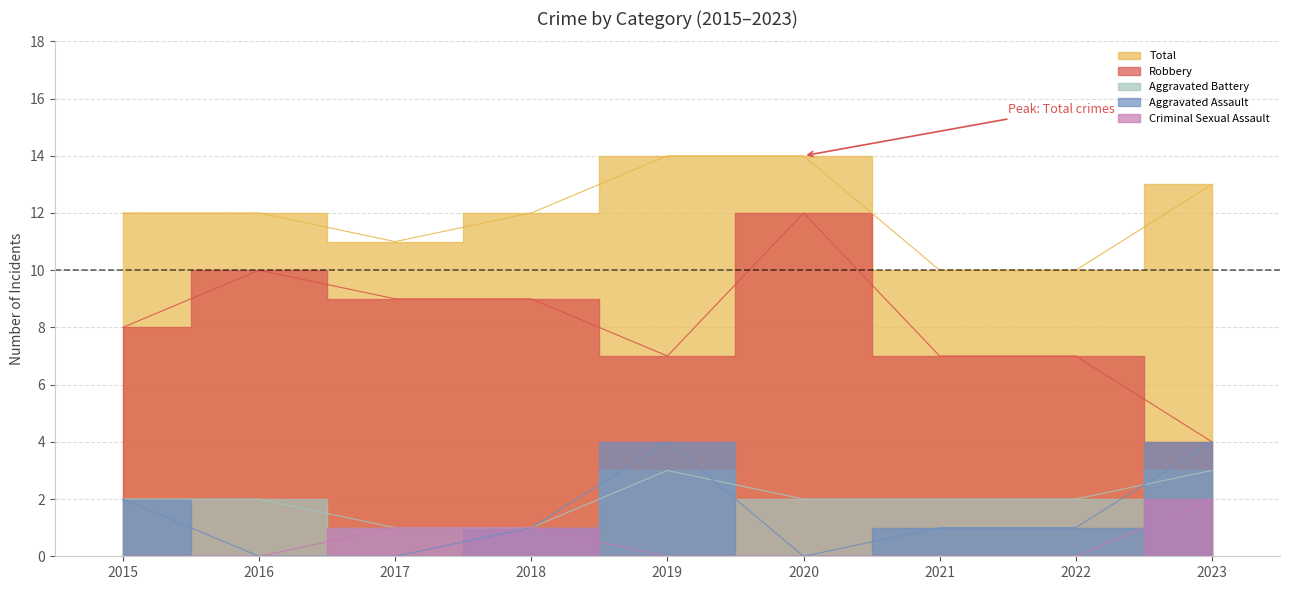

Rank the series at 2016 from lowest to highest value.

Aggravated Assault, Criminal Sexual Assault, Aggravated Battery, Robbery, Total